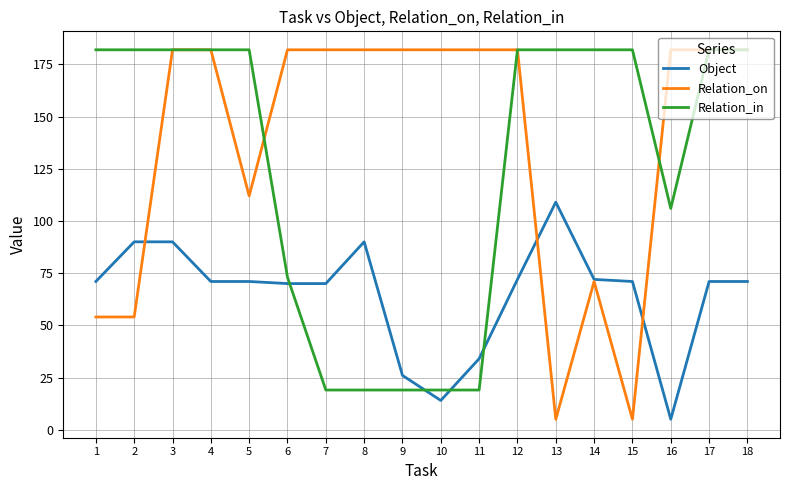

Reading left to right, what are all the values shown in this chart?

Object: 1=71	2=90	3=90	4=71	5=71	6=70	7=70	8=90	9=26	10=14	11=34	12=72	13=109	14=72	15=71	16=5	17=71	18=71
Relation_on: 1=54	2=54	3=182	4=182	5=112	6=182	7=182	8=182	9=182	10=182	11=182	12=182	13=5	14=71	15=5	16=182	17=182	18=182
Relation_in: 1=182	2=182	3=182	4=182	5=182	6=73	7=19	8=19	9=19	10=19	11=19	12=182	13=182	14=182	15=182	16=106	17=182	18=182